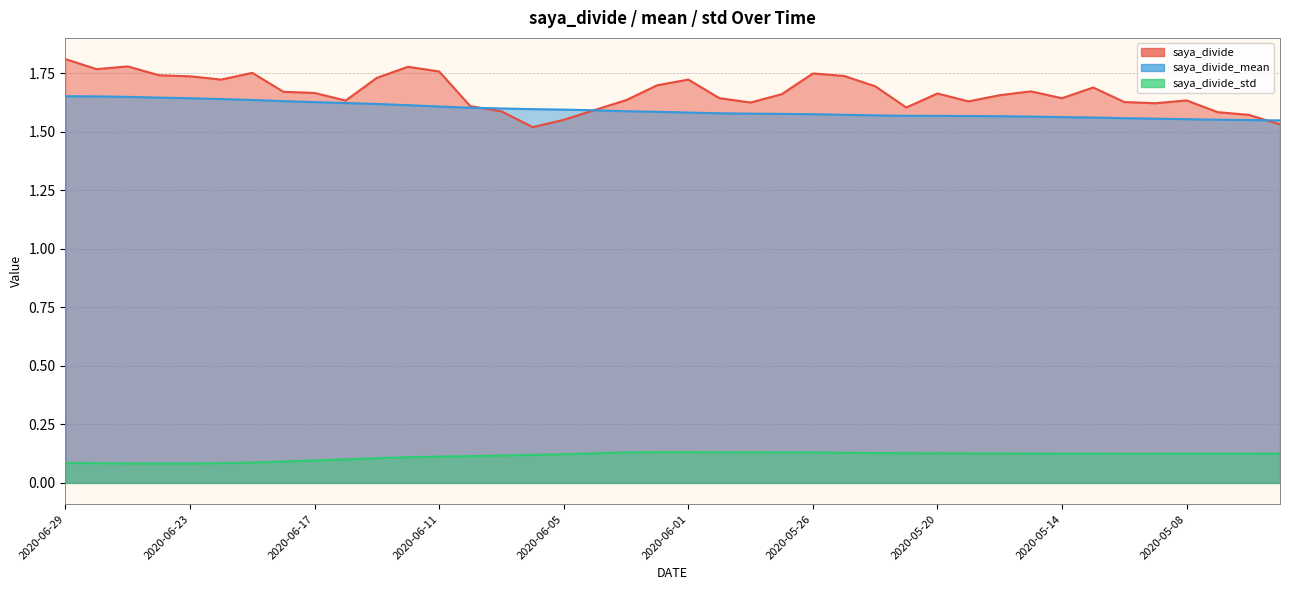

What are all the series names shown in the legend?

saya_divide, saya_divide_mean, saya_divide_std